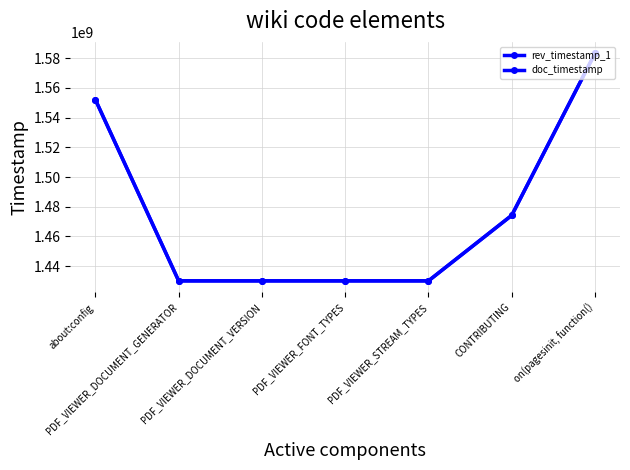

Reading left to right, what are all the values shown in this chart?

rev_timestamp_1: 1552082761	1430144370	1430144370	1430144370	1430144370	1474231772	1583274384
doc_timestamp: 1552000070	1430071481	1430071481	1430071481	1430071481	1474175476	1583188867